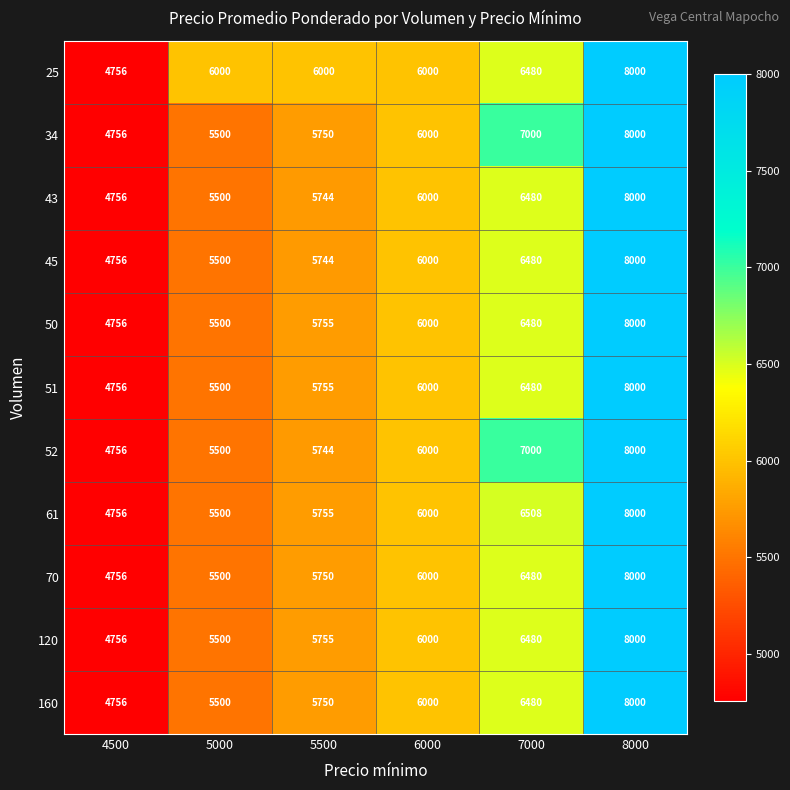

At which category is the sum across all series the highest?

8000